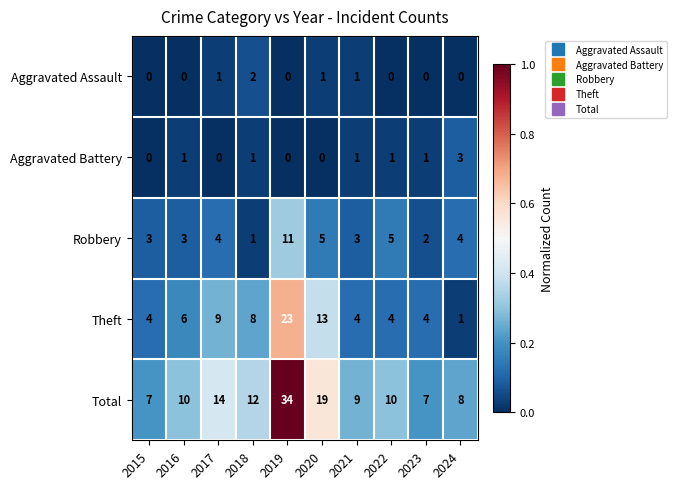

At 2016, list the series in order from largest to smallest.

Total, Theft, Robbery, Aggravated Battery, Aggravated Assault